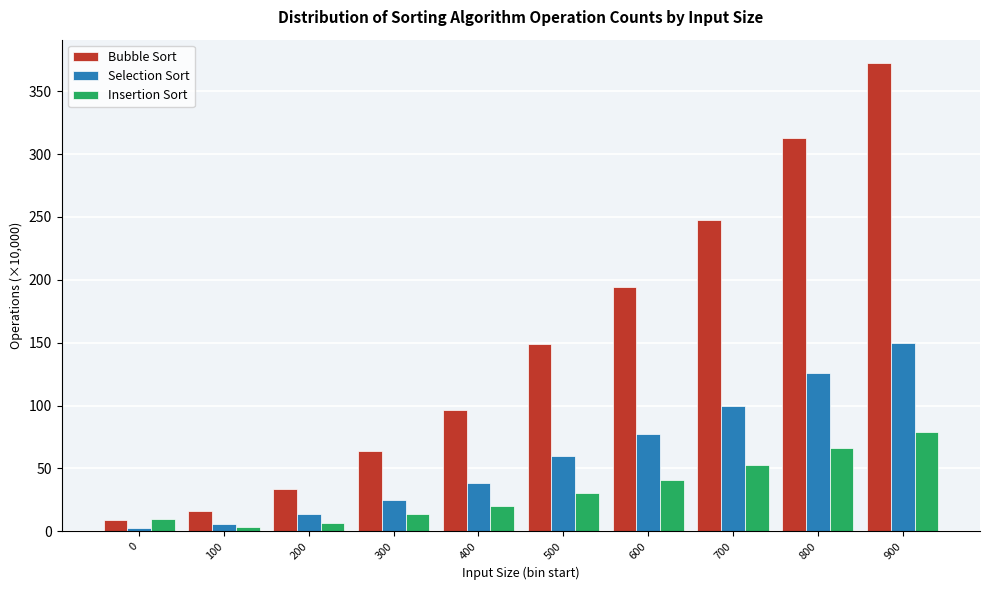

Reading right to left, extract all data points from this chart.

Bubble Sort: 900=372.4	800=313.0	700=247.5	600=194.4	500=148.8	400=96.8	300=63.7	200=33.8	100=16.1	0=9.2
Selection Sort: 900=149.6	800=125.8	700=99.4	600=77.7	500=60.2	400=38.7	300=25.3	200=13.4	100=6.2	0=2.9
Insertion Sort: 900=78.8	800=66.0	700=53.0	600=40.8	500=30.3	400=20.3	300=13.5	200=6.9	100=3.6	0=10.1